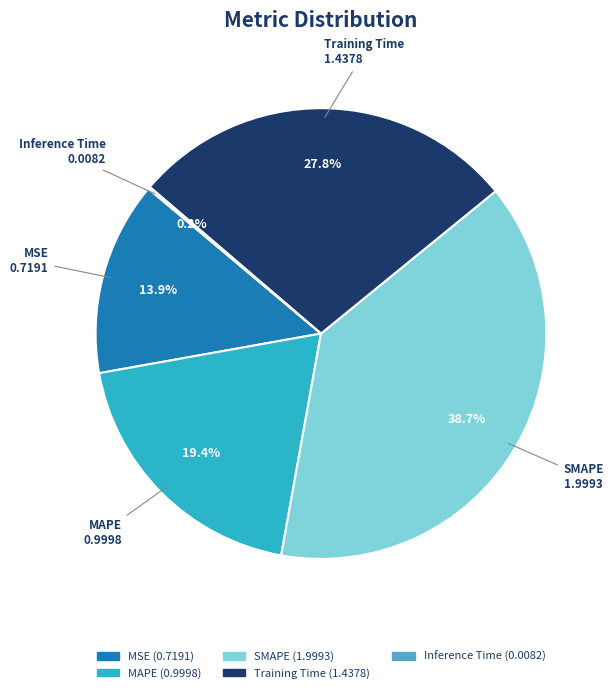

Which slice is the largest?

SMAPE